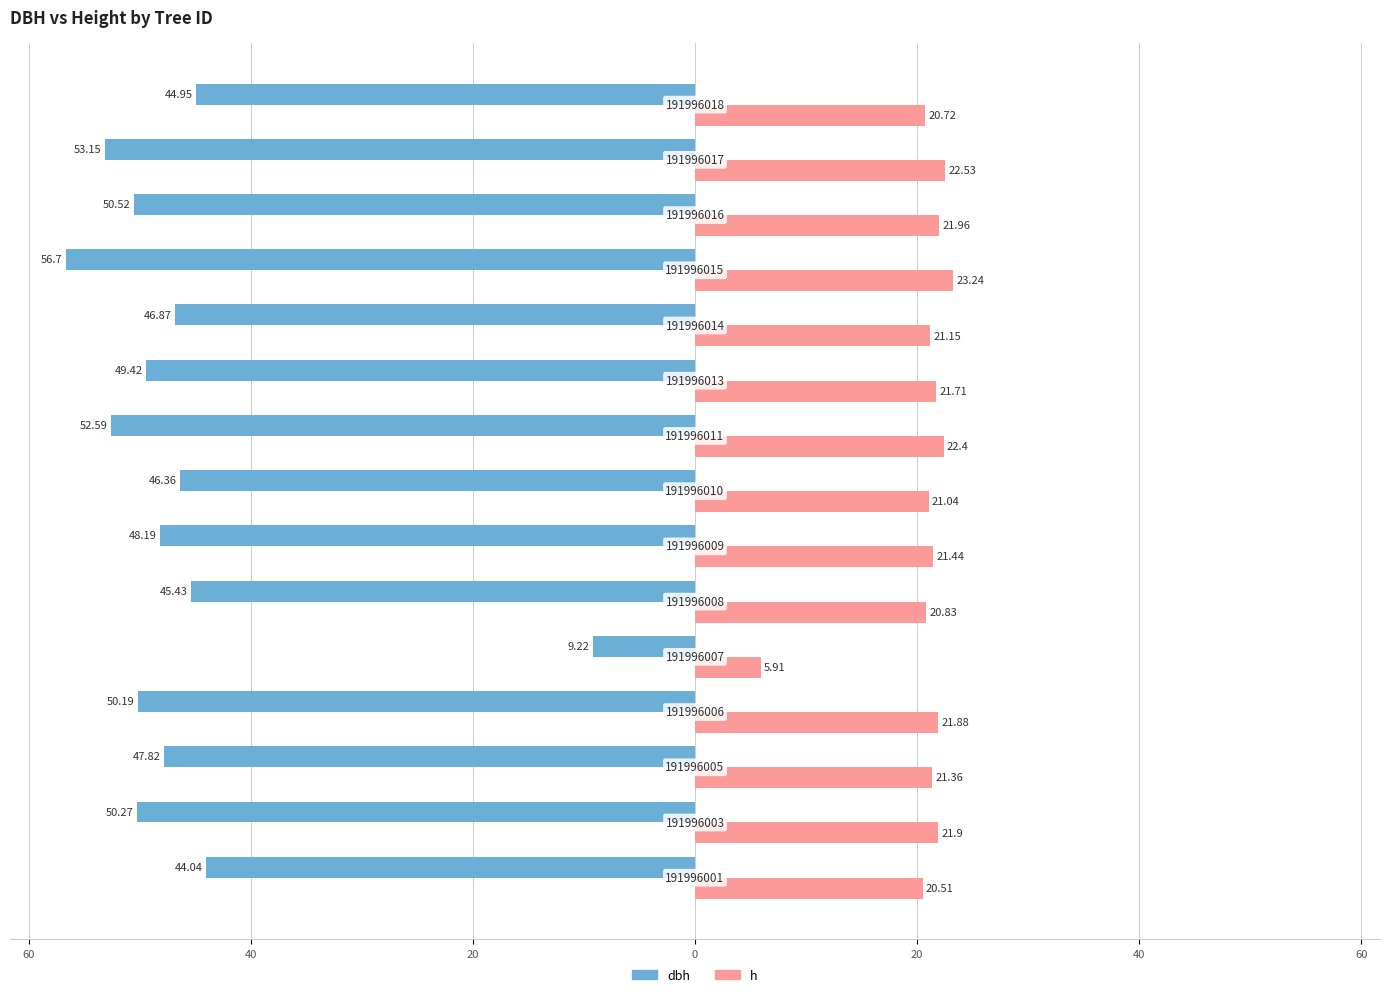

What are all the series names shown in the legend?

dbh, h